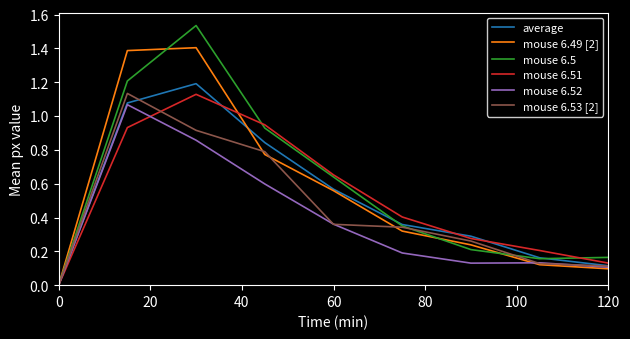

True or false: mouse 6.51 has more than 0 points higher than both neighbors.

True